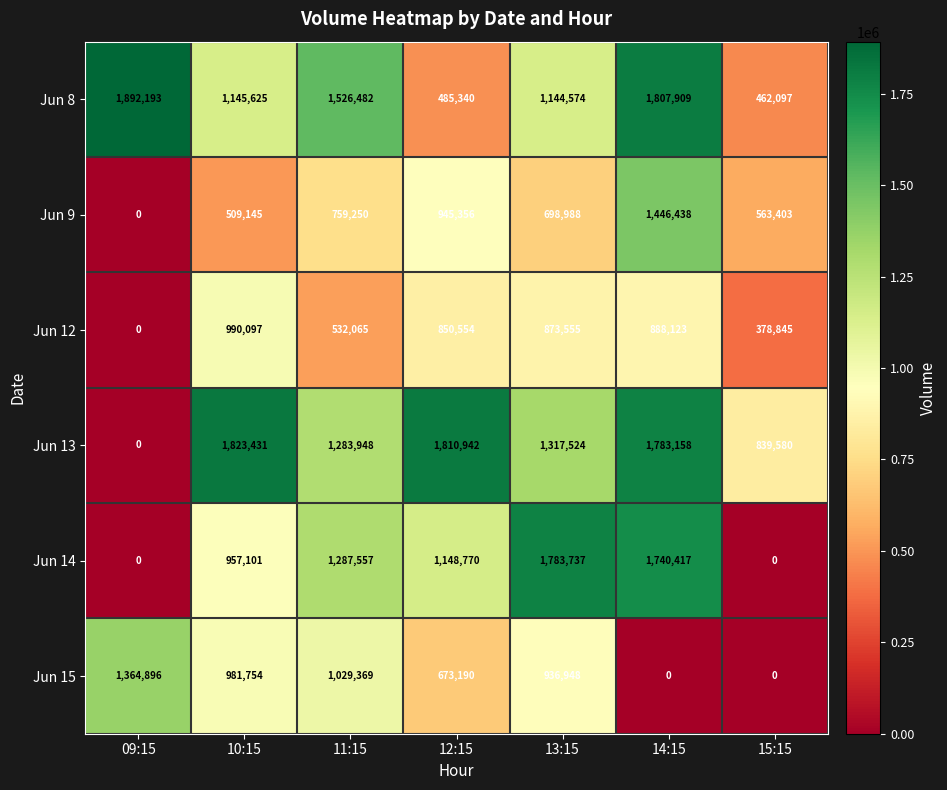

What is the average value of the Jun 13 series?

1265512